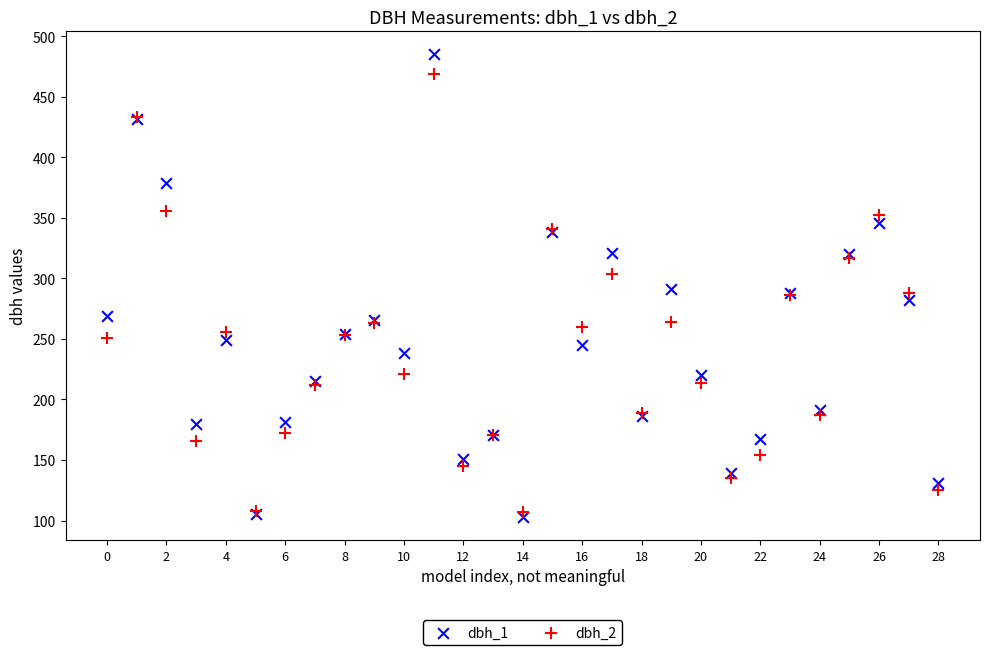

Which series reaches the minimum Y coordinate?

dbh_1